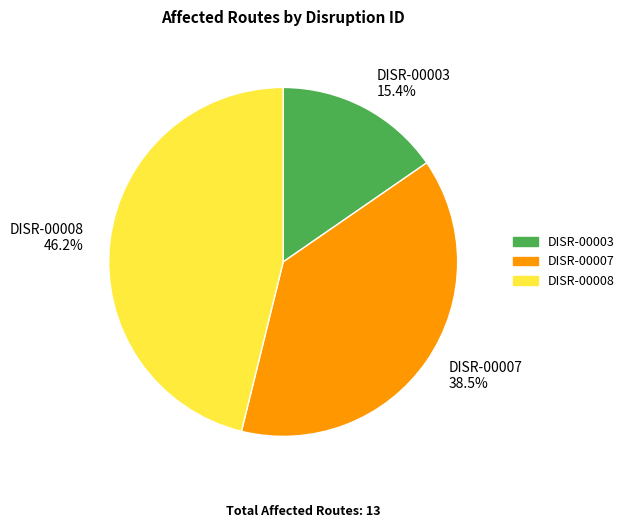

How many slices are in this pie chart?

3